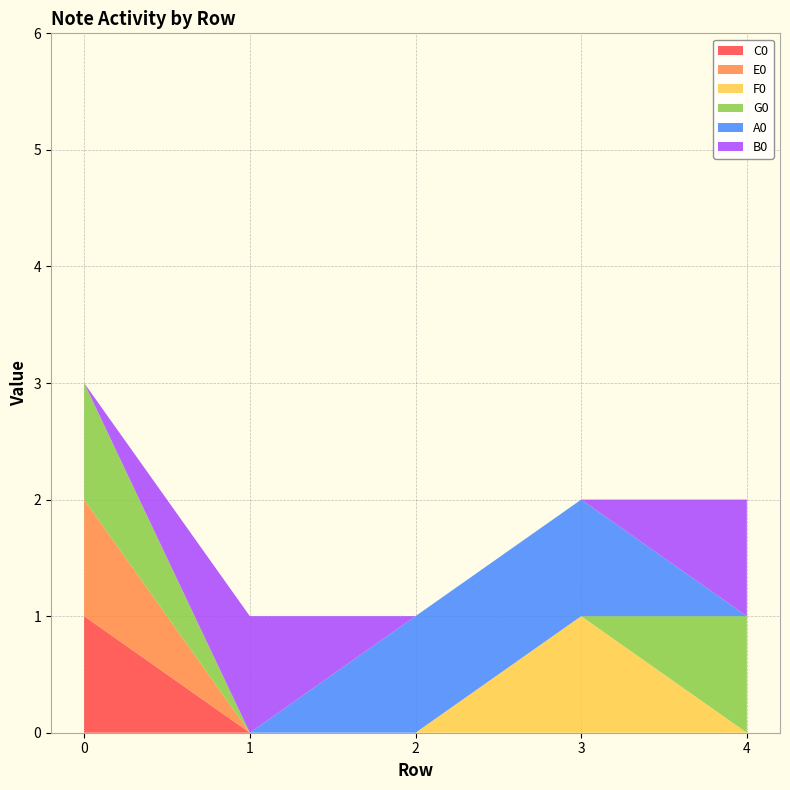

Reading left to right, list all the values displayed in this chart.

C0: 0=1	1=0	2=0	3=0	4=0
E0: 0=1	1=0	2=0	3=0	4=0
F0: 0=0	1=0	2=0	3=1	4=0
G0: 0=1	1=0	2=0	3=0	4=1
A0: 0=0	1=0	2=1	3=1	4=0
B0: 0=0	1=1	2=0	3=0	4=1